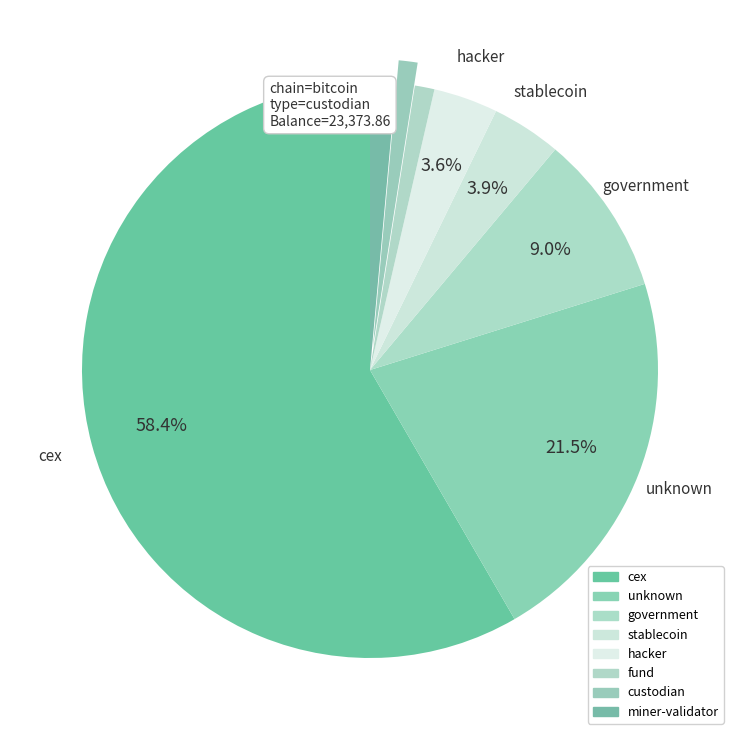

Count the number of slices in the pie.

8